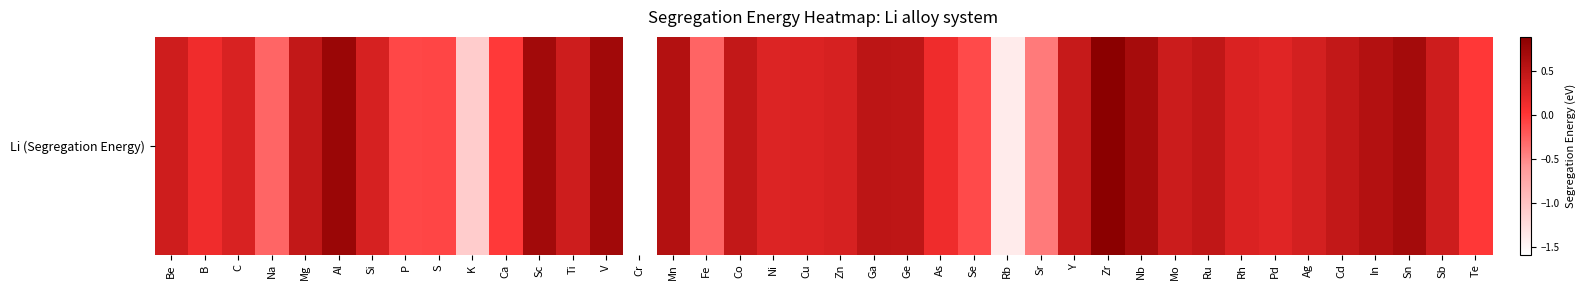

Is it true that the value at Si is 0.4?

False